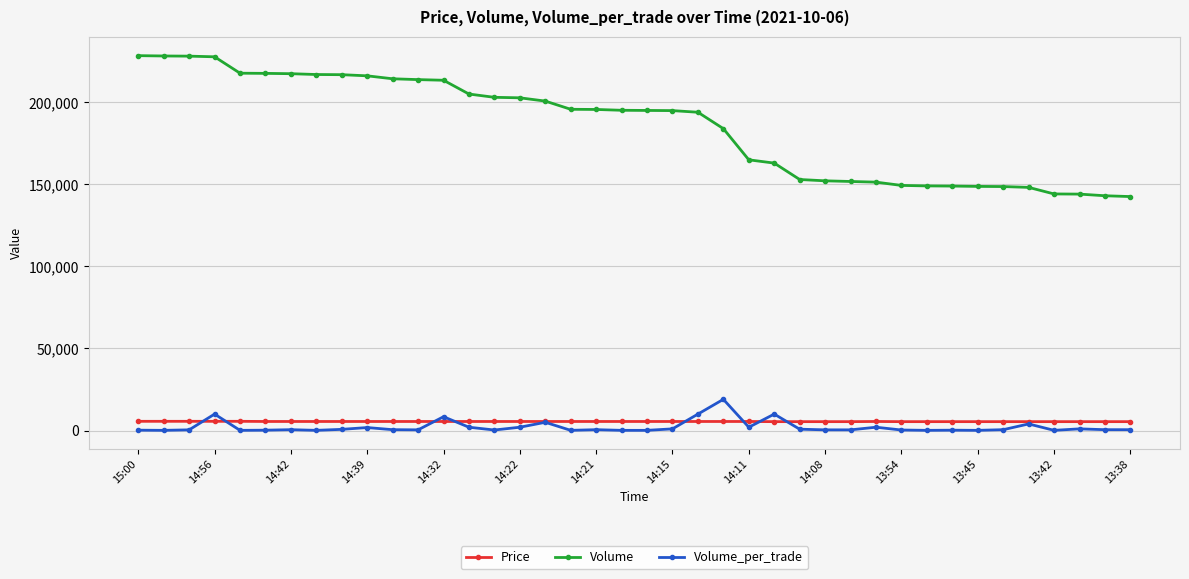

True or false: Volume_per_trade and Volume intersect in this chart.

False